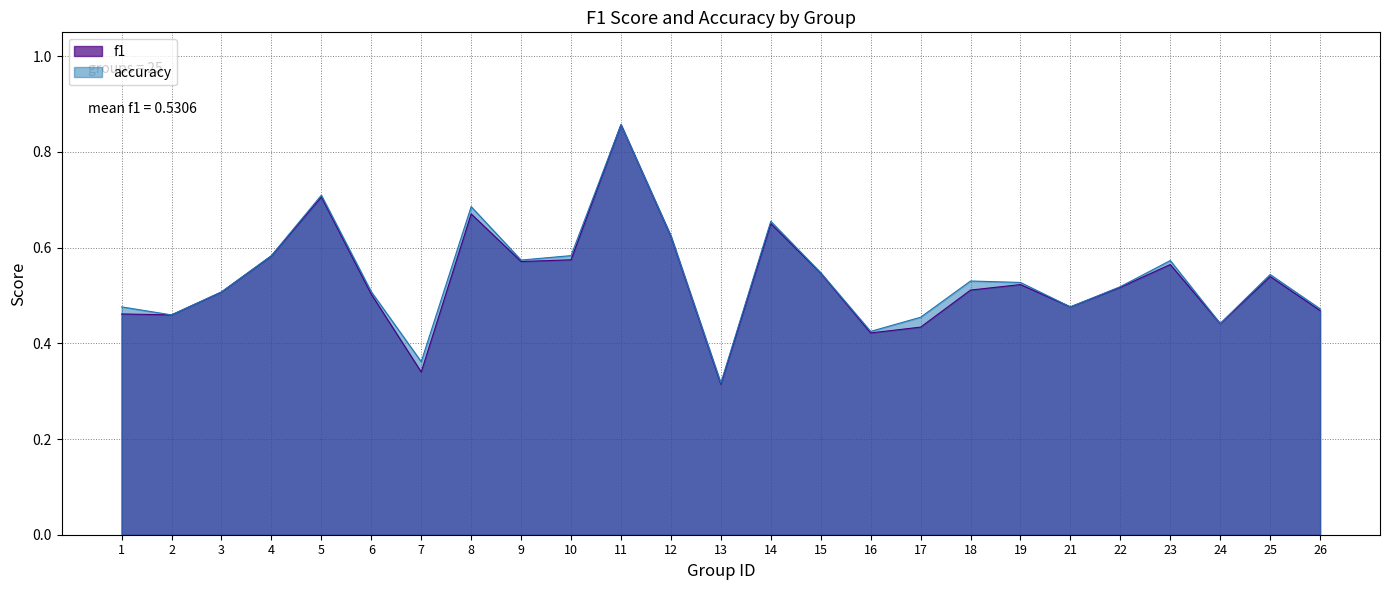

What is the value of the accuracy point at the 3rd from the left?

0.5